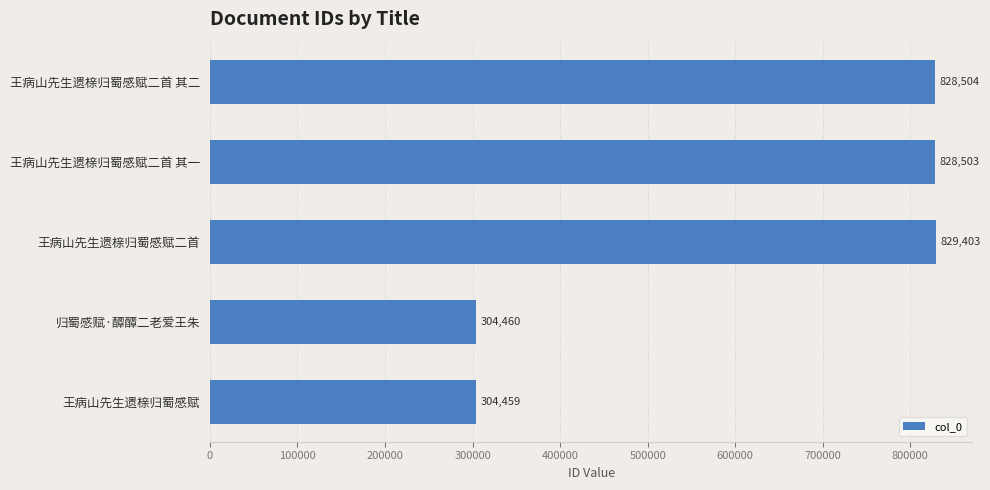

Is it true that the value at 王病山先生遗榇归蜀感赋二首 is 829403?

True